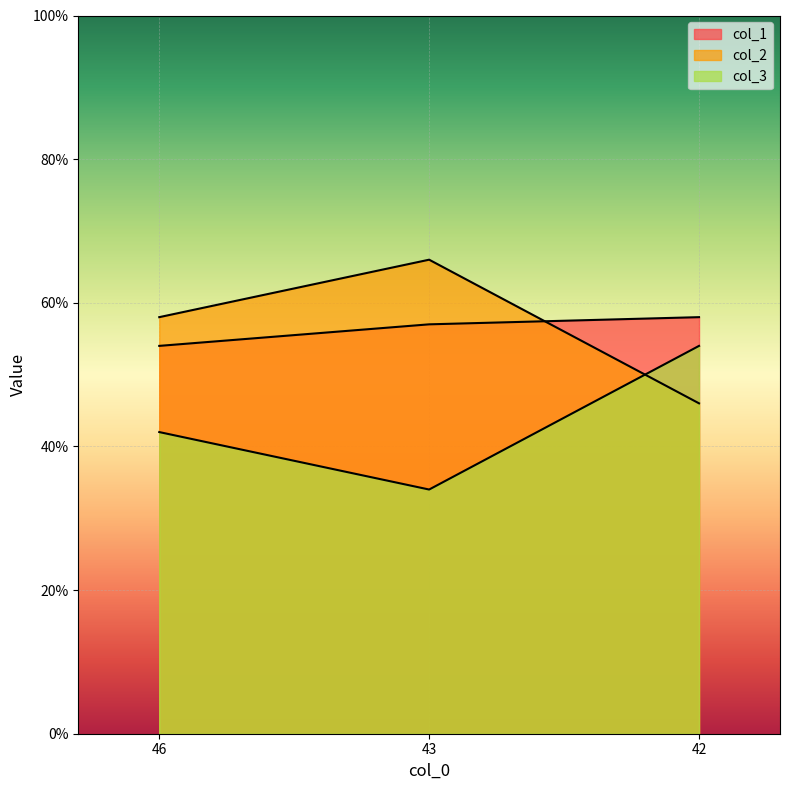

Reading left to right, transcribe all the data shown in this chart.

col_1: 54	57	58
col_2: 58	66	46
col_3: 42	34	54